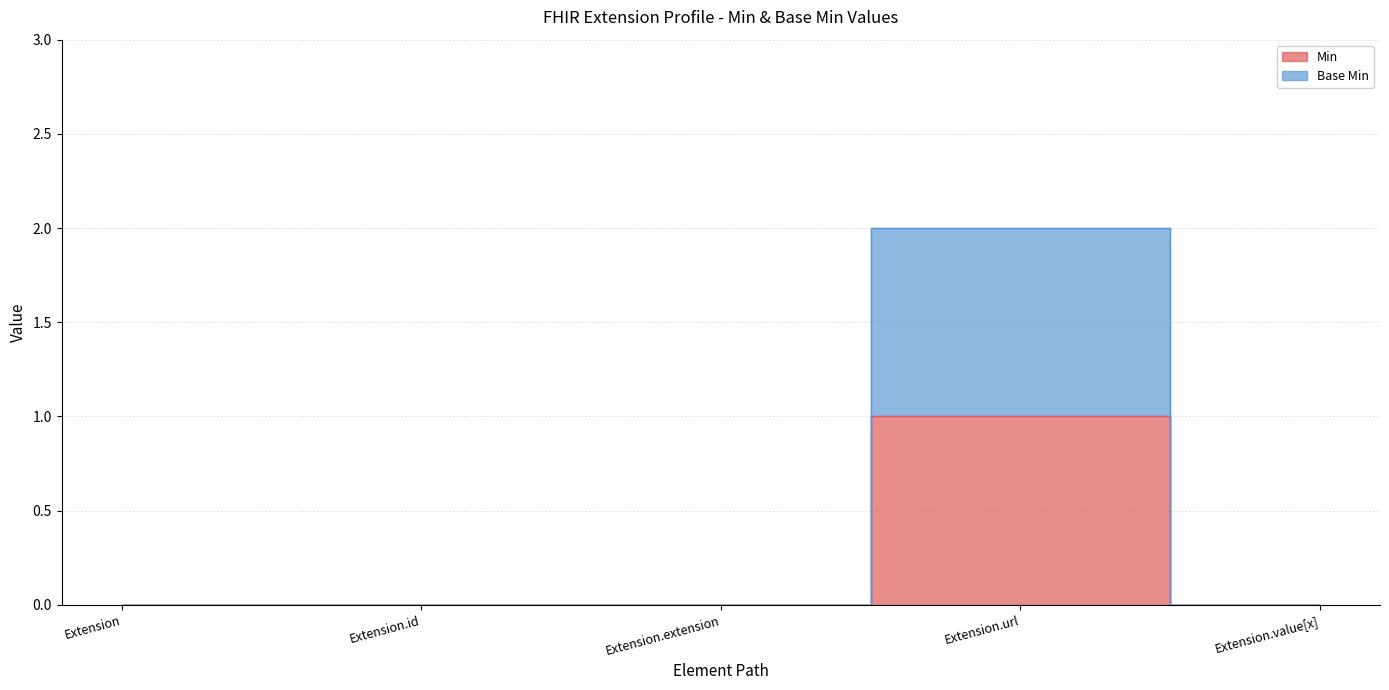

How many positive values does the Base Min series have?

1